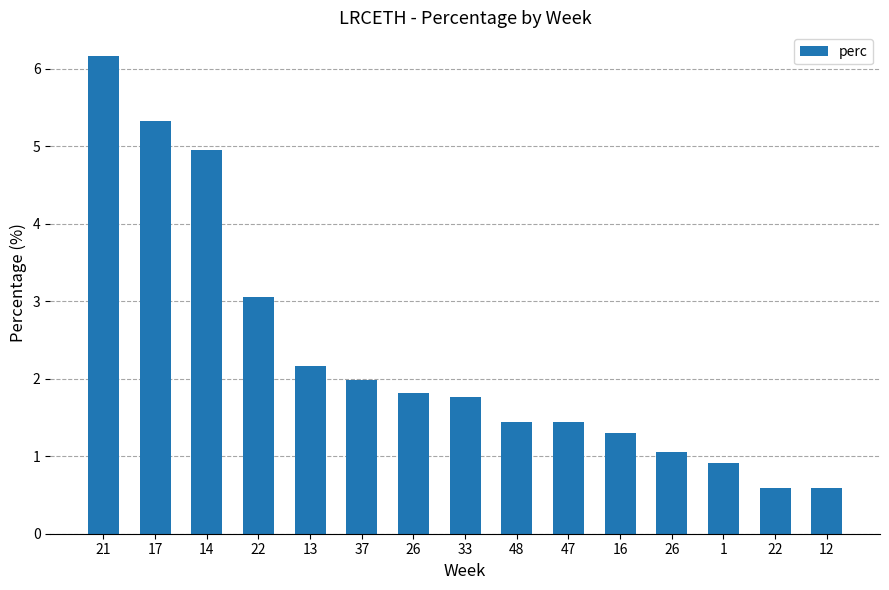

True or false: the data shows 1.4 at 47.

True